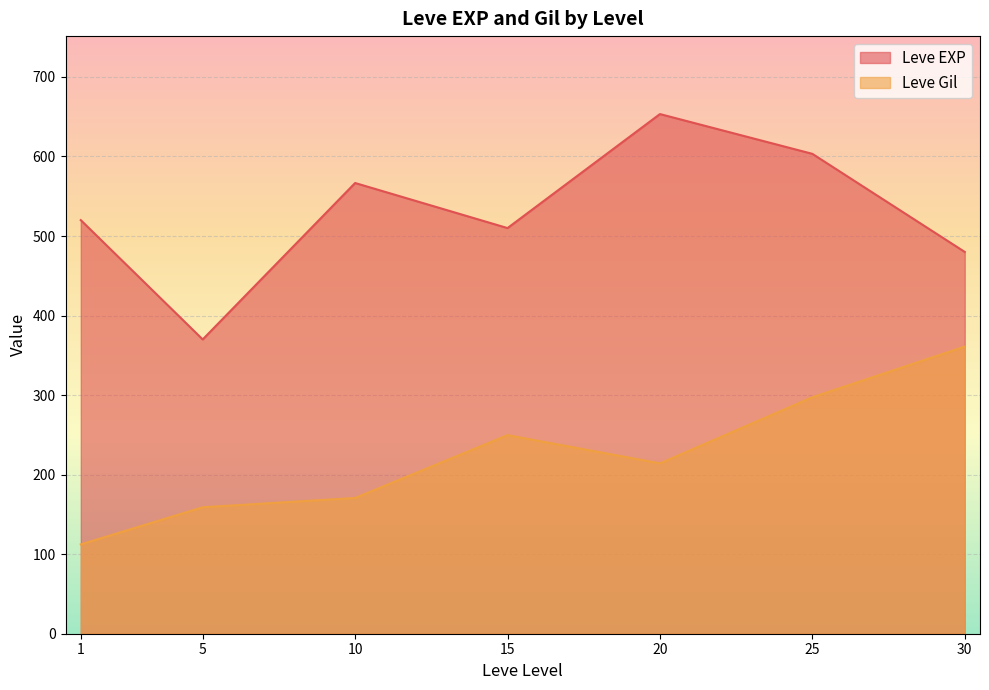

True or false: Leve EXP and Leve Gil cross at least once.

False